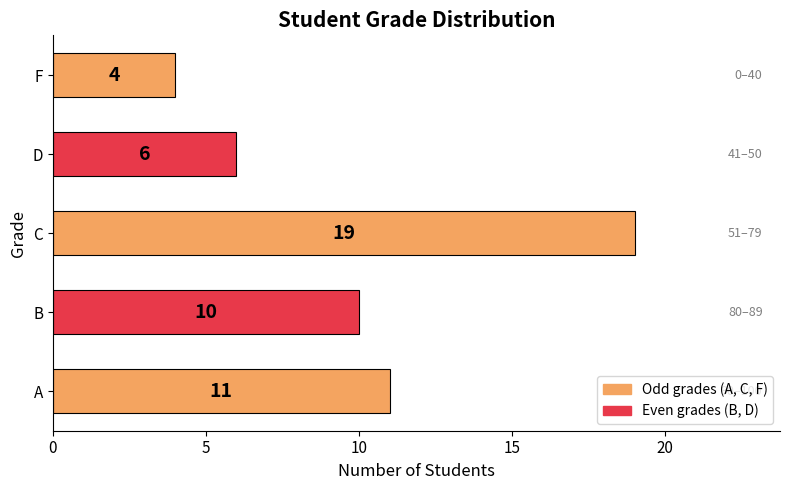

Reading bottom to top, extract all data points from this chart.

11	10	19	6	4